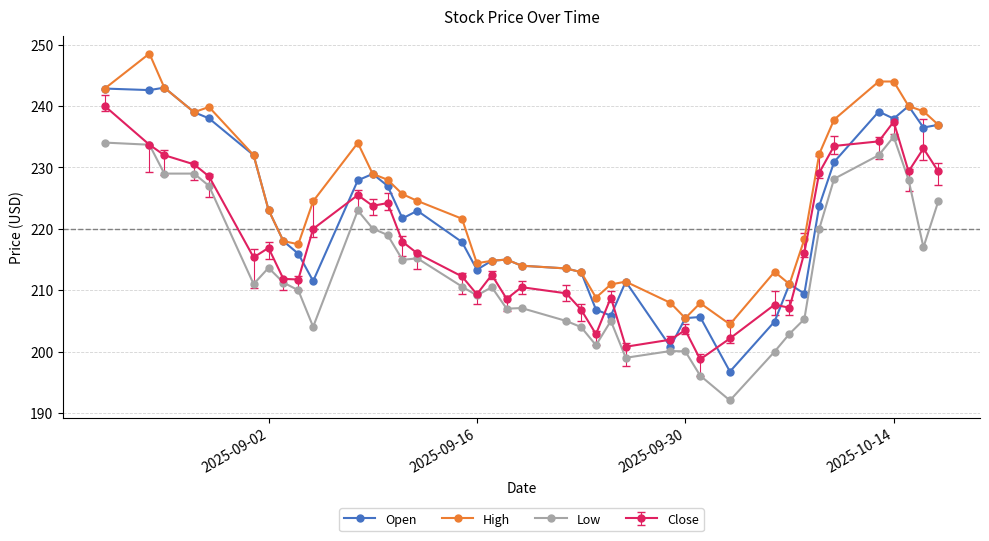

What is the minimum value shown in the chart?

192.1